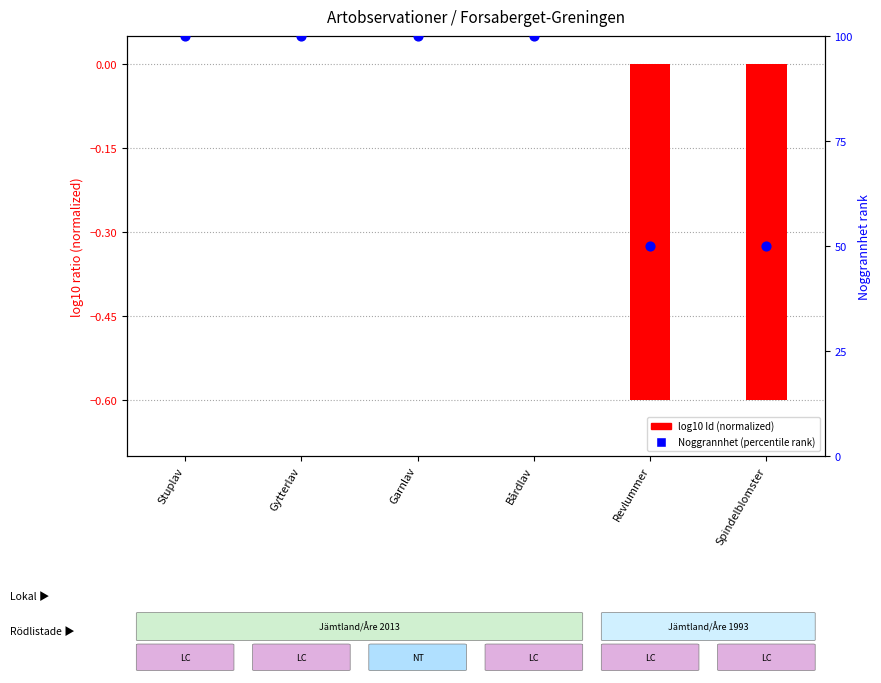

At how many categories does at least one series exceed 82?

4